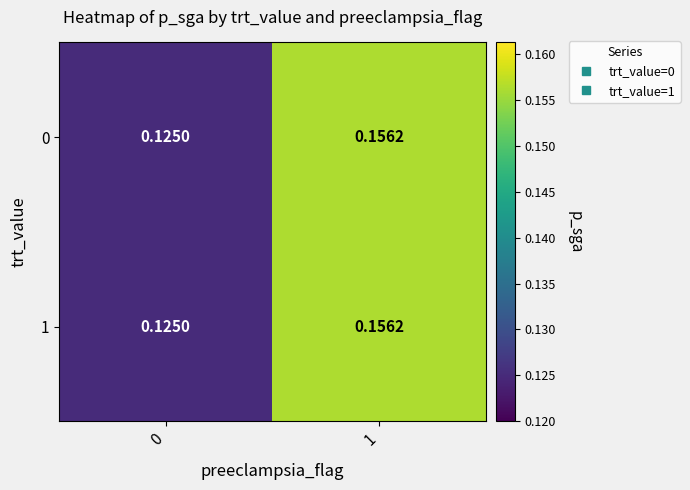

Is the value of 0 at 1 greater than the value of 1 at 0?

Yes